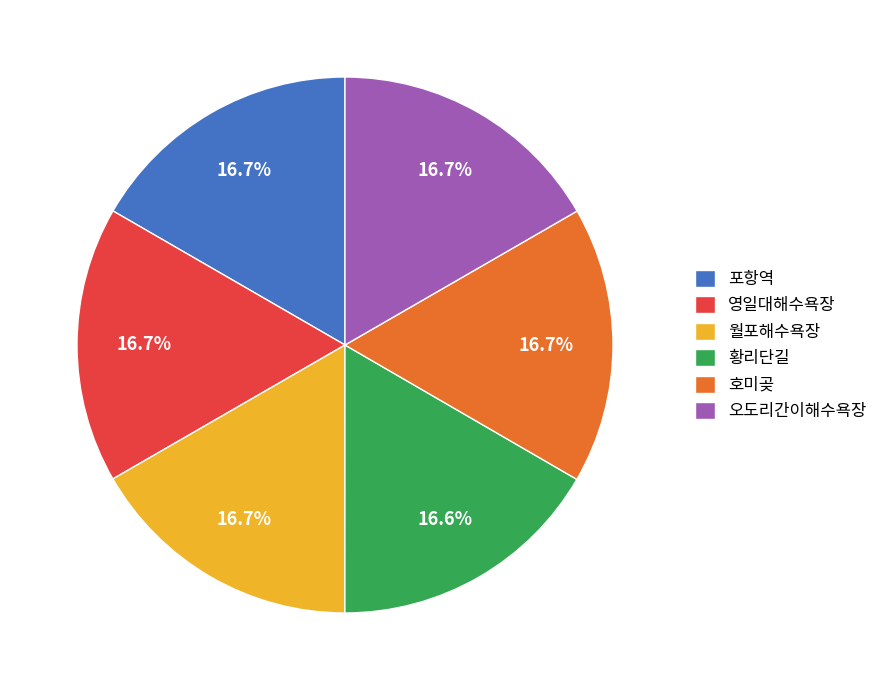

To the nearest percent, what portion does 포항역 represent?

17%